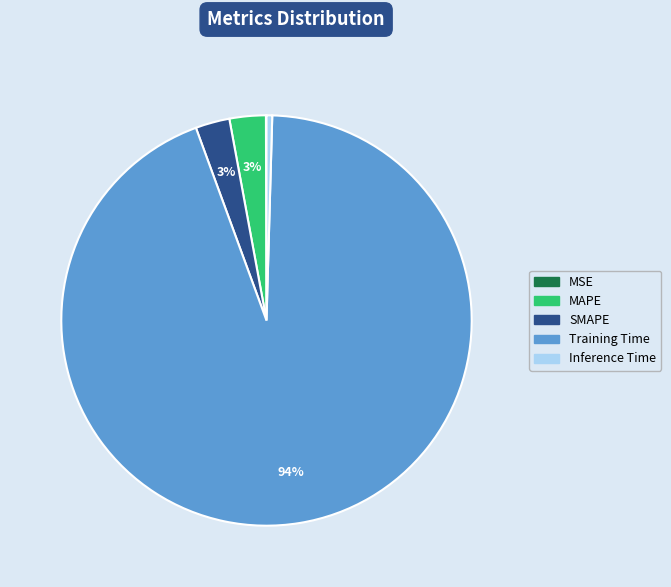

Which has a higher value, MAPE or Inference Time?

MAPE